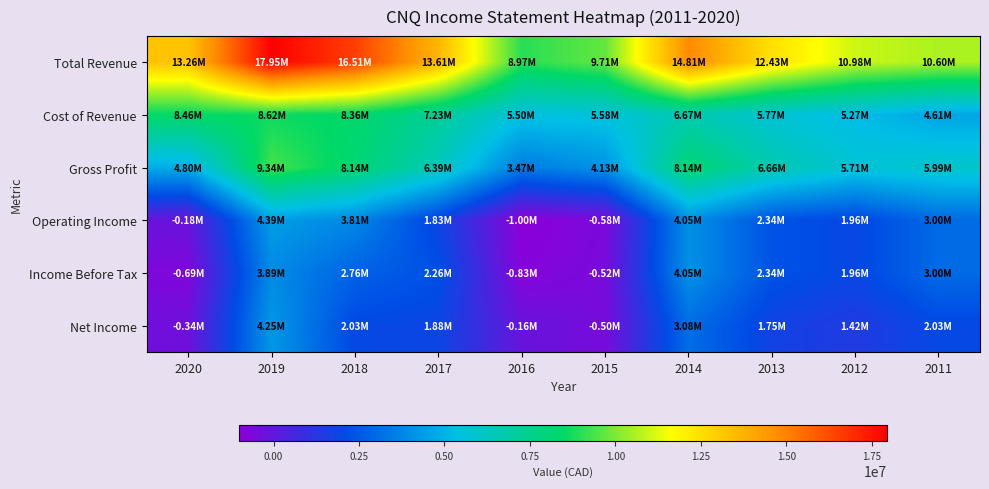

Which series changed the most between 2020 and 2015?

Total Revenue